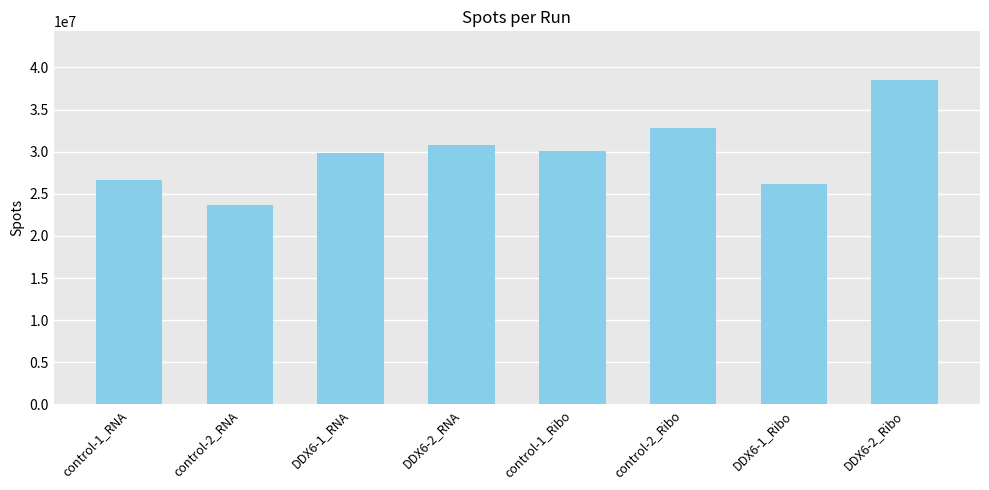

What is the difference between the maximum and minimum values?

14818909